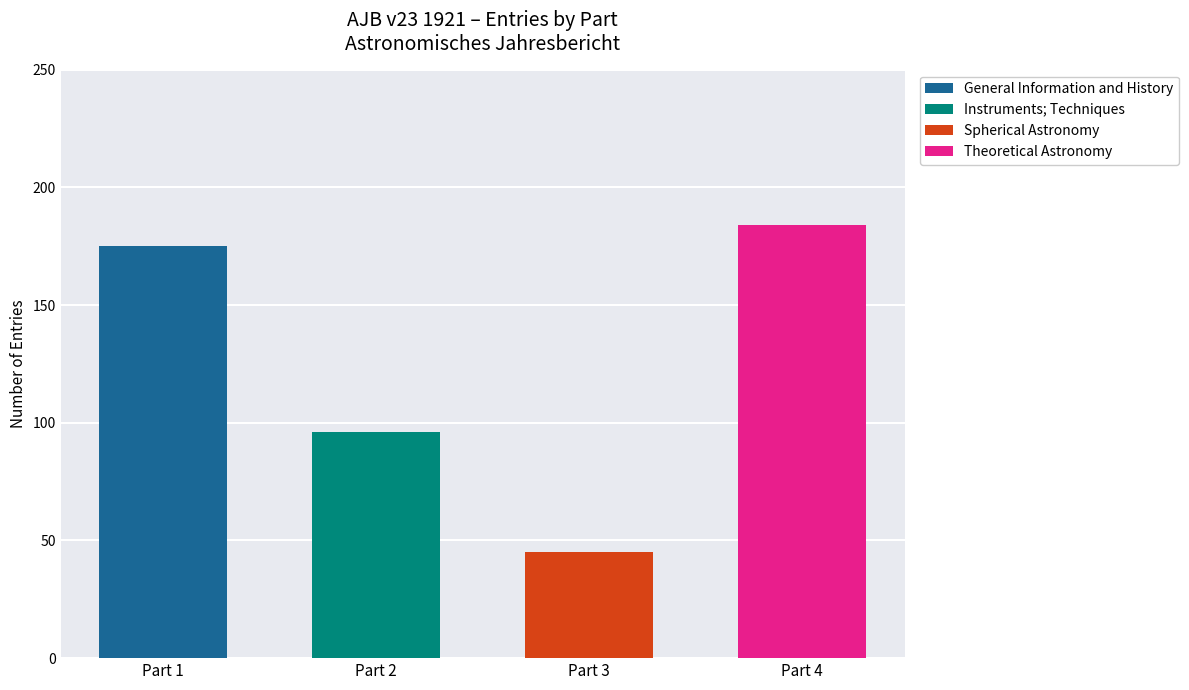

The value of General Information and History at Part 4 is 65. True or false?

False